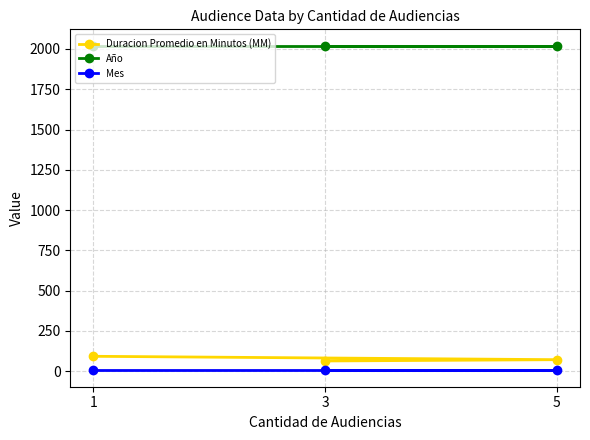

What is the greatest value displayed?

2021